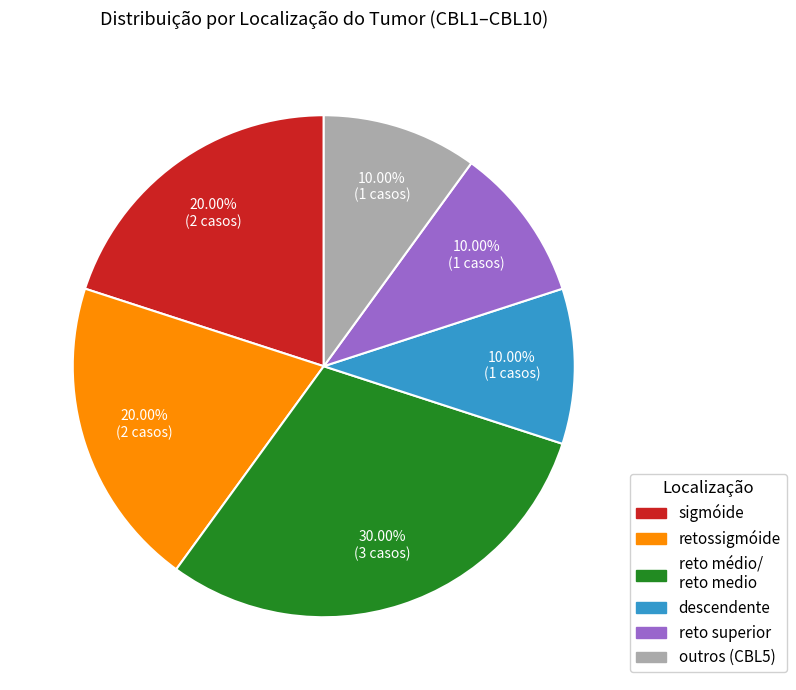

Is there a majority slice in this chart?

No